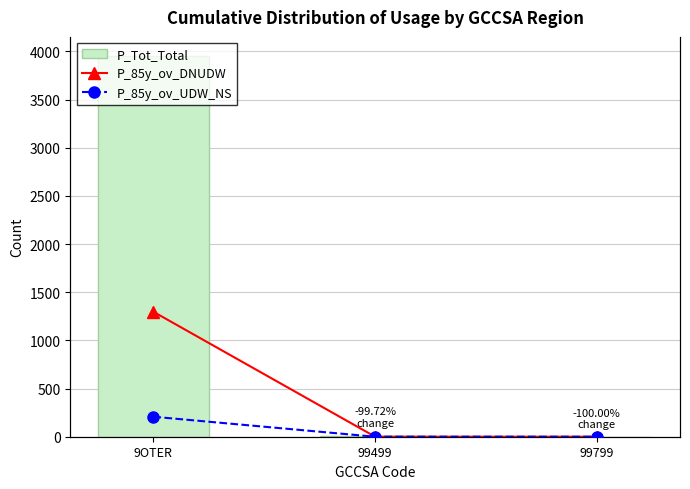

How many values in the P_Tot_Total series are below 11?

1